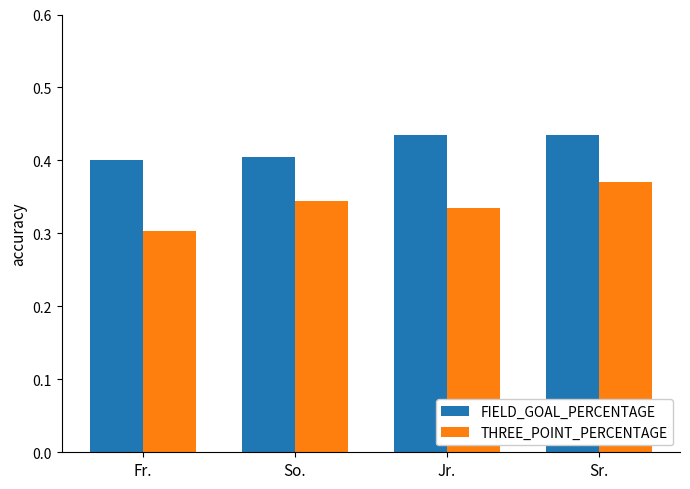

At Fr., list the series in order from smallest to largest.

THREE_POINT_PERCENTAGE, FIELD_GOAL_PERCENTAGE